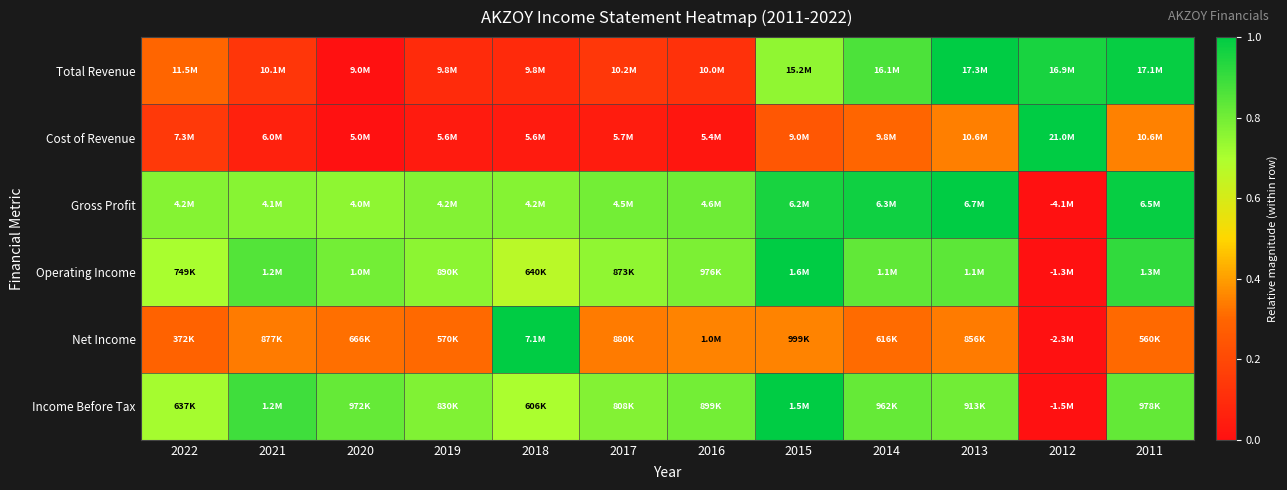

Which series changed the most between 2013 and 2012?

Gross Profit